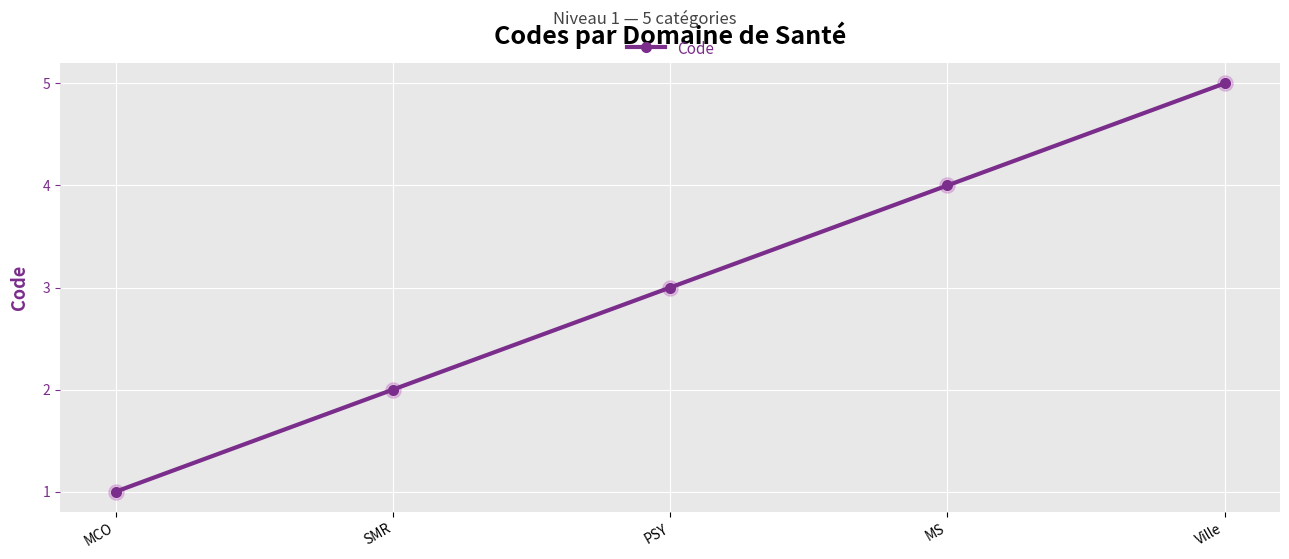

Between SMR and PSY, which is larger?

PSY